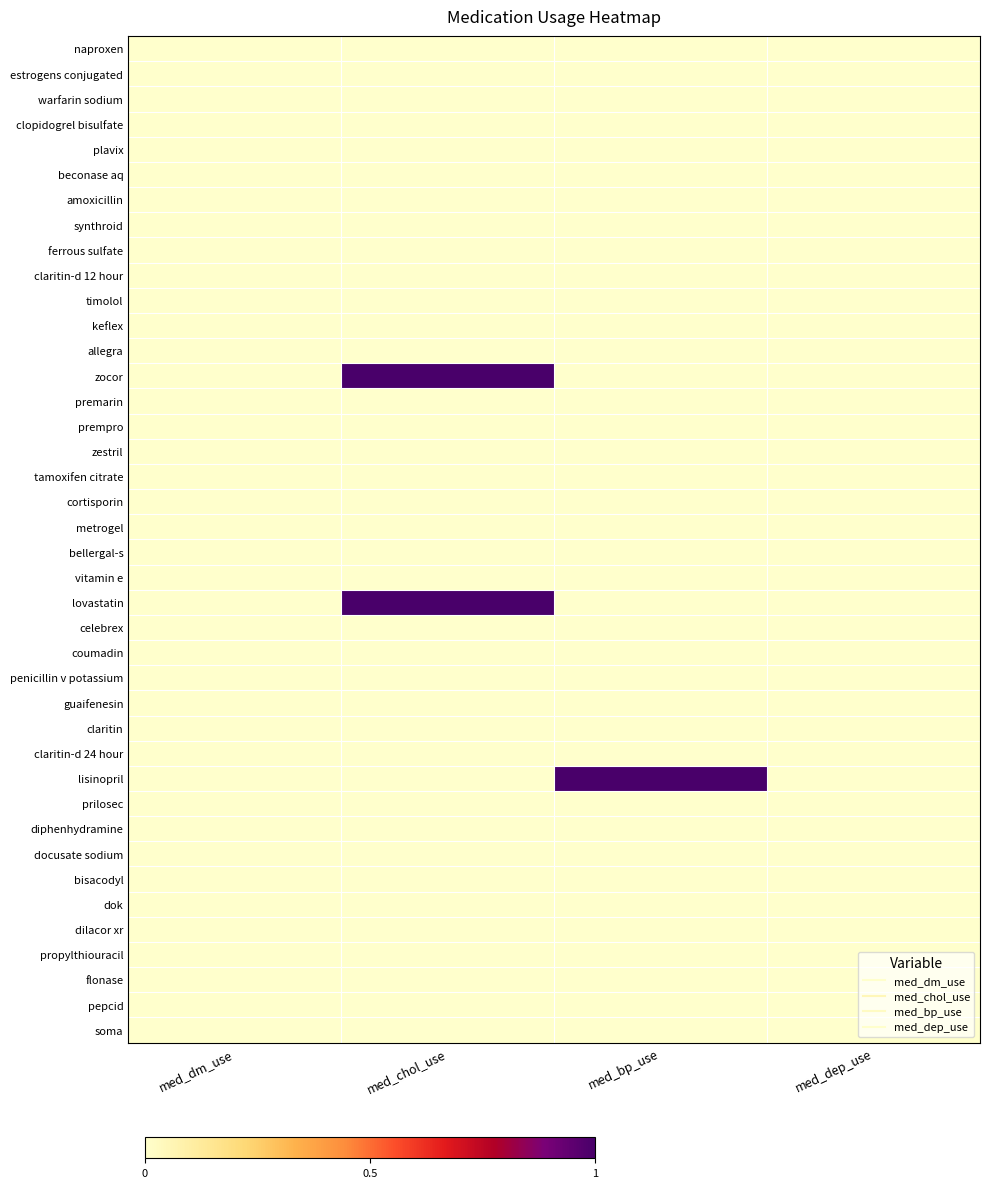

At which category is the sum across all series the highest?

med_chol_use